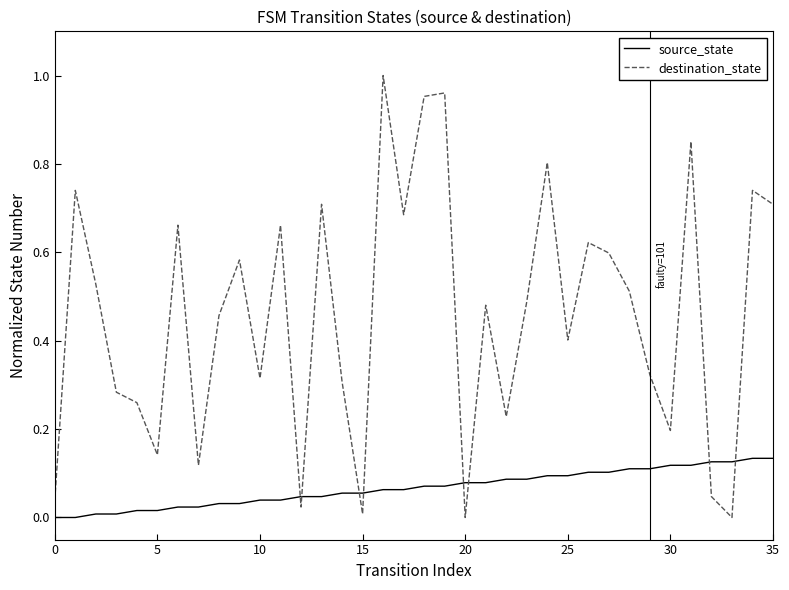

How many times do source_state and destination_state cross each other?

8